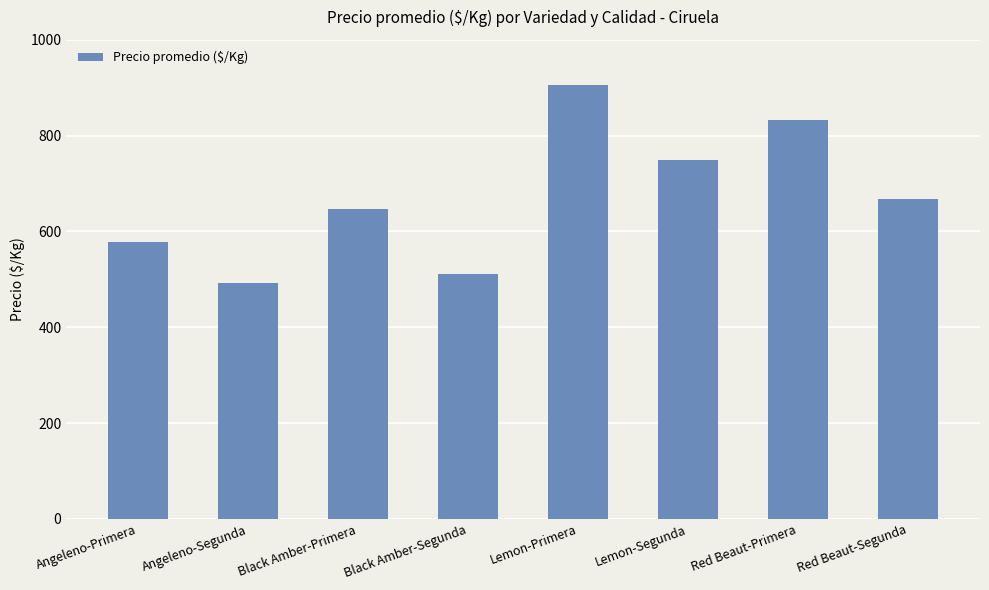

Reading right to left, what are all the values shown in this chart?

Red Beaut-Segunda=667	Red Beaut-Primera=833	Lemon-Segunda=750	Lemon-Primera=906	Black Amber-Segunda=511	Black Amber-Primera=647	Angeleno-Segunda=492	Angeleno-Primera=578